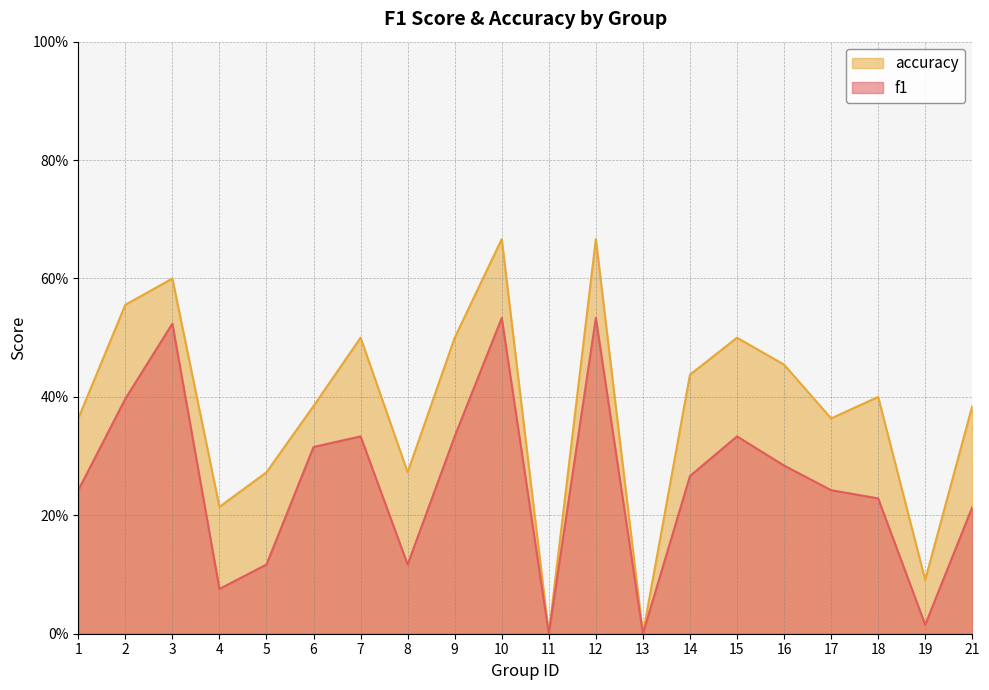

At which category is the sum across all series the highest?

10